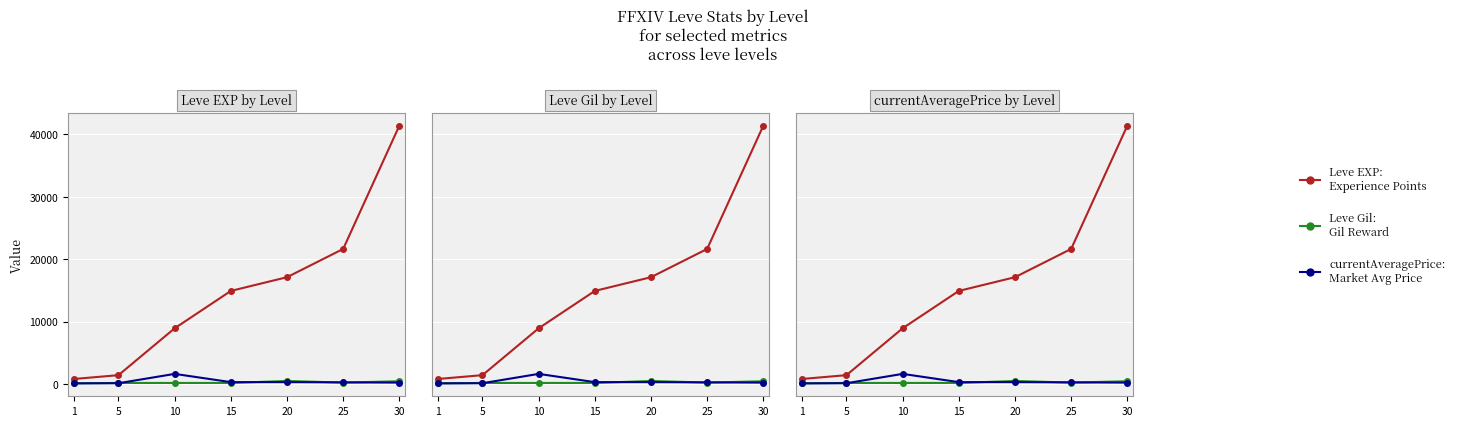

Between 5 and 30, which series saw the biggest shift?

Leve EXP